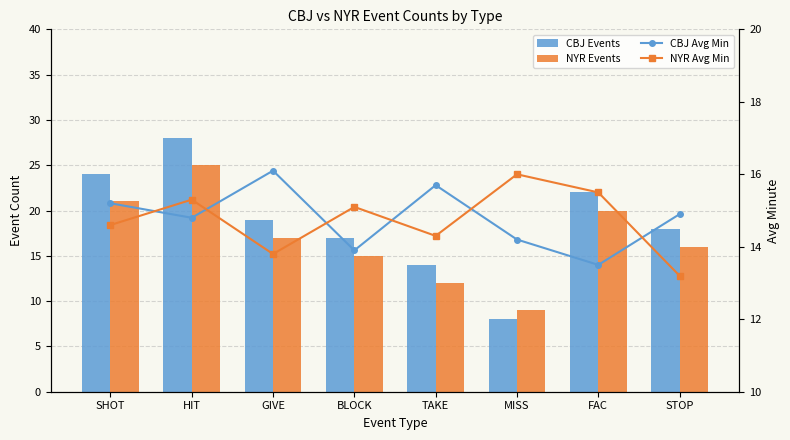

Which series changed the most between FAC and STOP?

CBJ Events